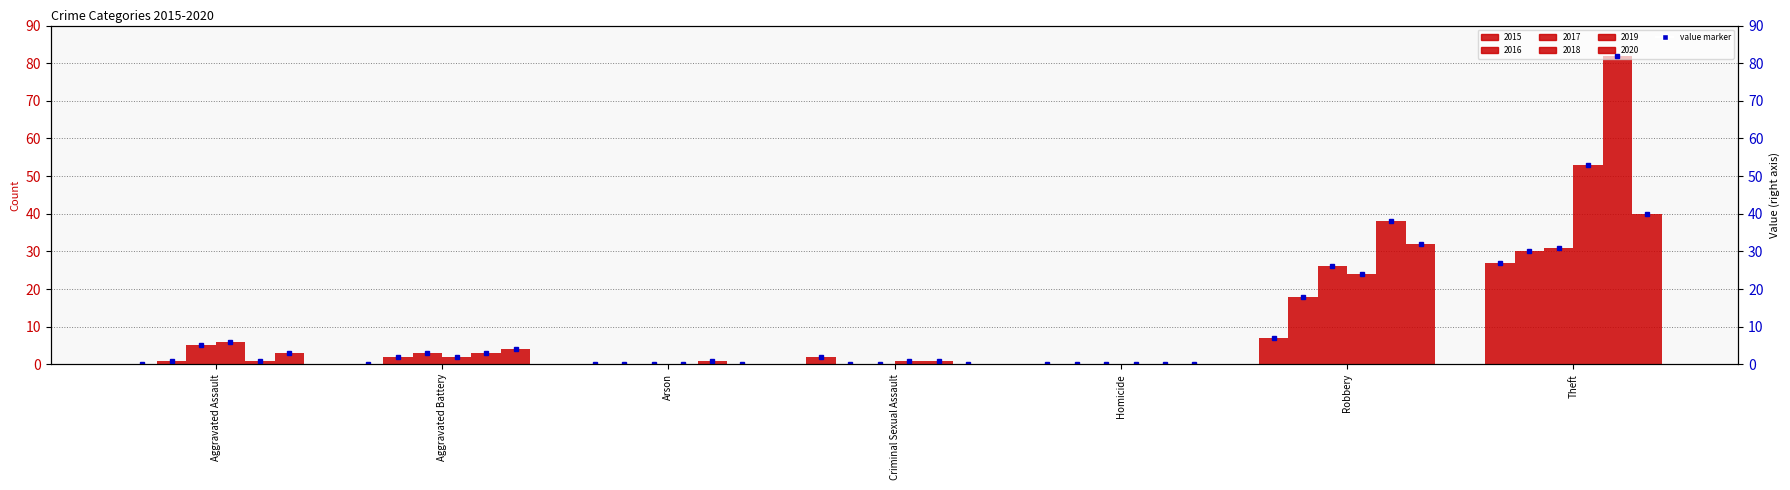

List the labels in order of 2017 value, largest first.

Theft, Robbery, Aggravated Assault, Aggravated Battery, Arson, Criminal Sexual Assault, Homicide